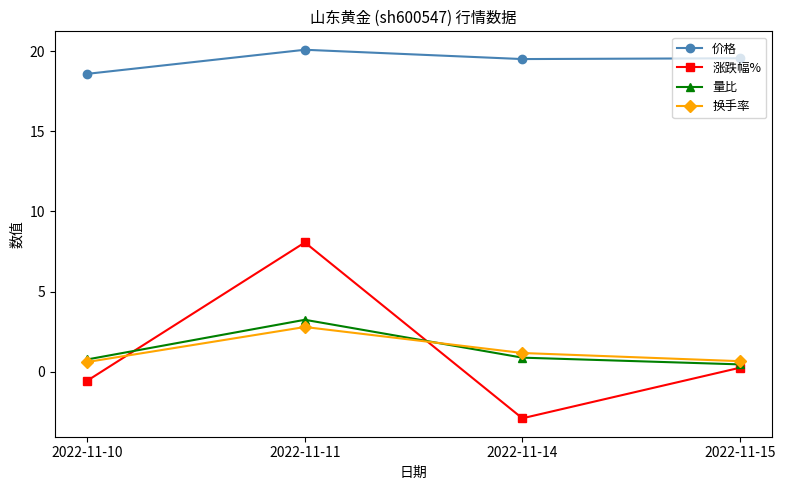

Between 2022-11-10 and 2022-11-14, which series saw the biggest shift?

涨跌幅%